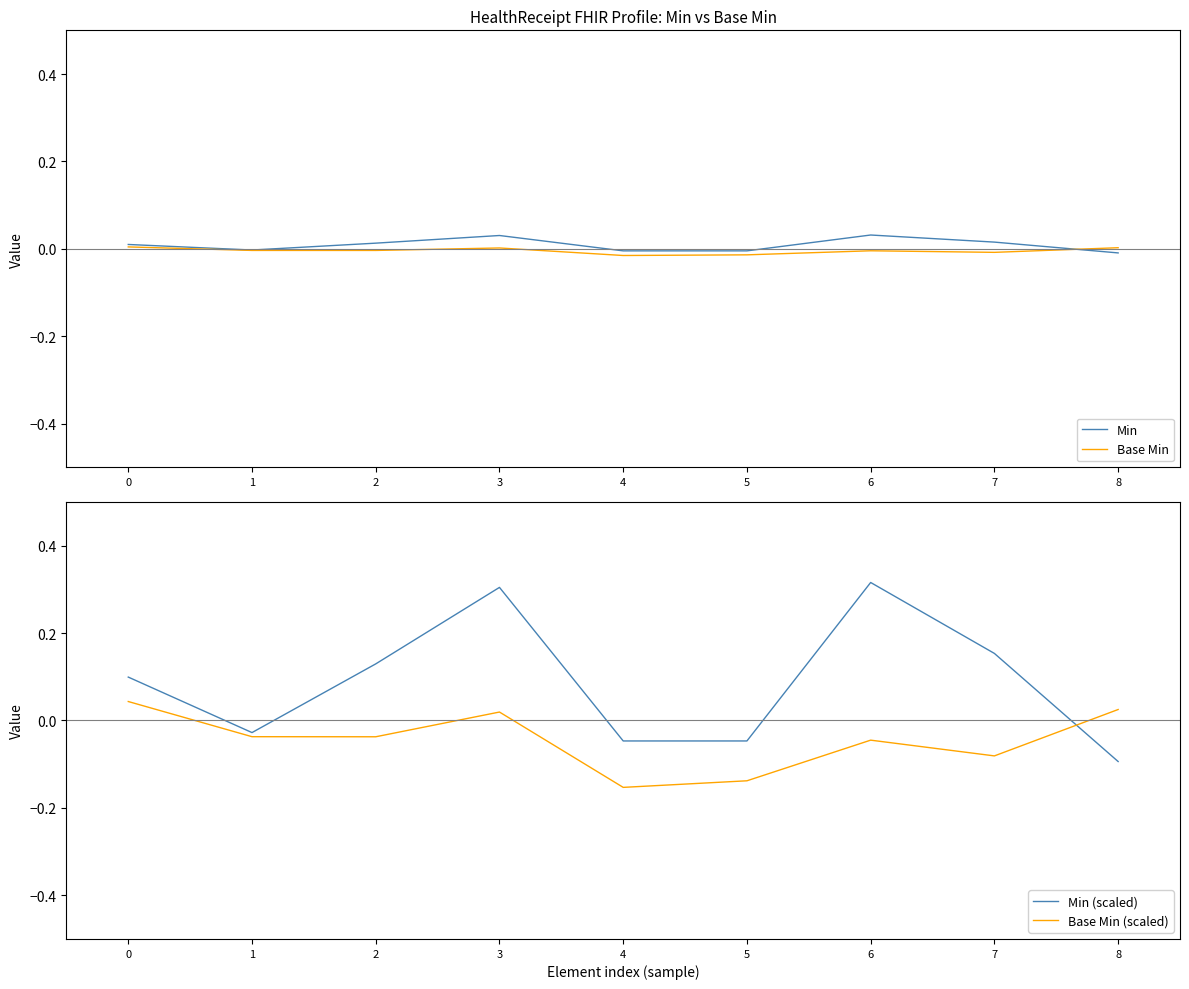

Rank the categories by Base Min (scaled) value from lowest to highest.

4, 5, 7, 6, 2, 1, 3, 8, 0